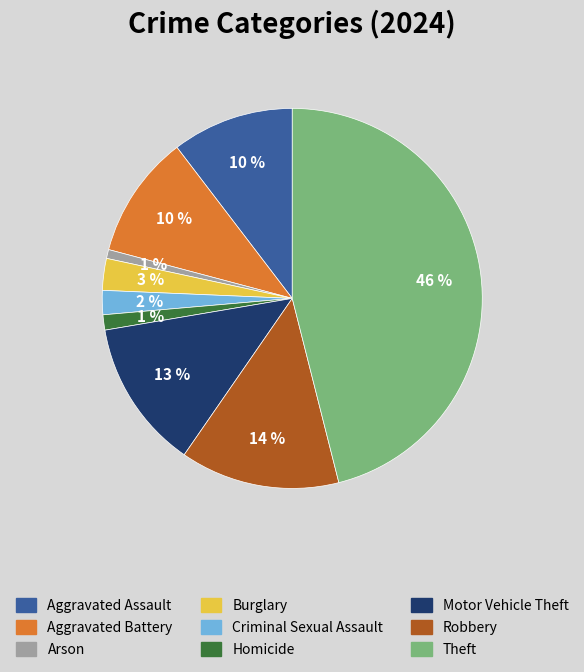

What is the ratio of the value at Aggravated Battery to the value at Motor Vehicle Theft?

0.8